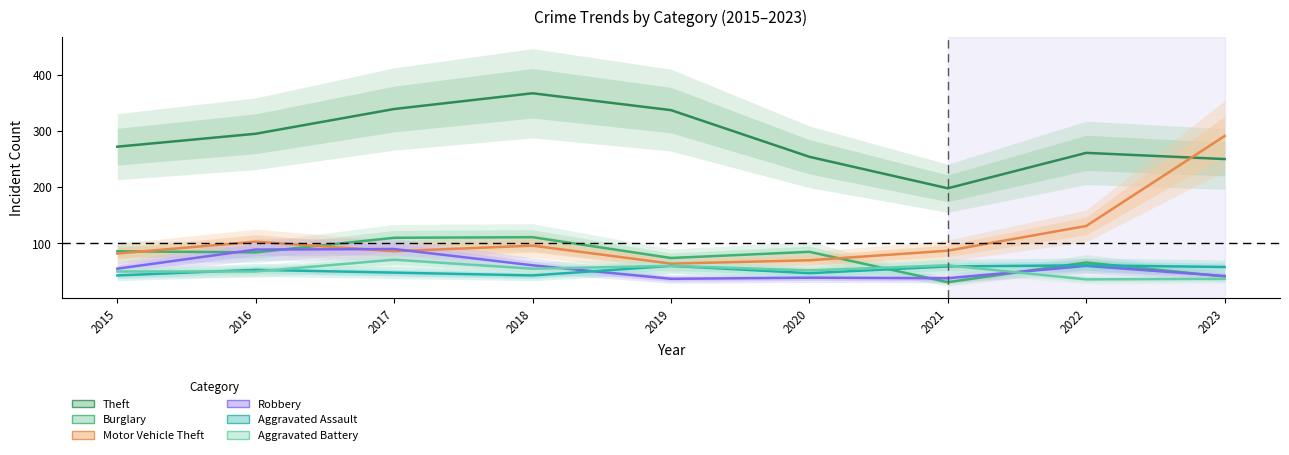

Which has a higher value, 2021 or 2023?

2023